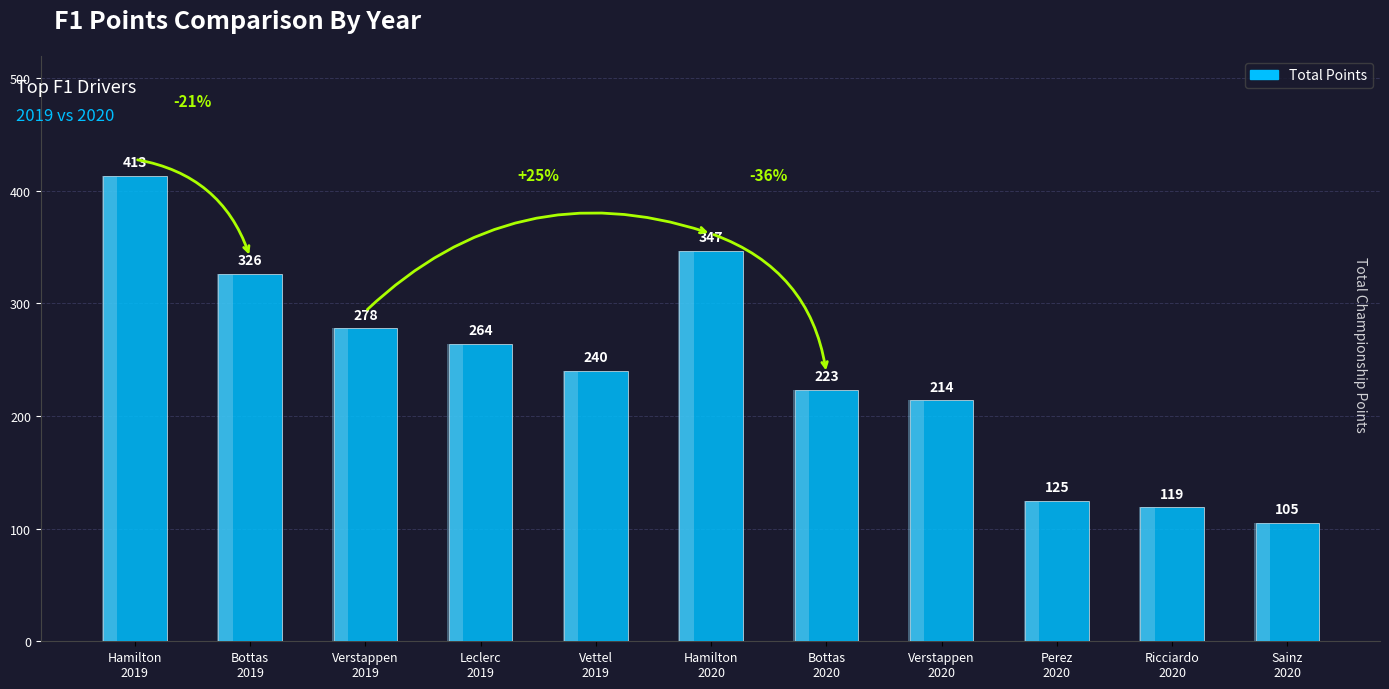

Which has a higher value, Sainz
2020 or Hamilton
2019?

Hamilton
2019